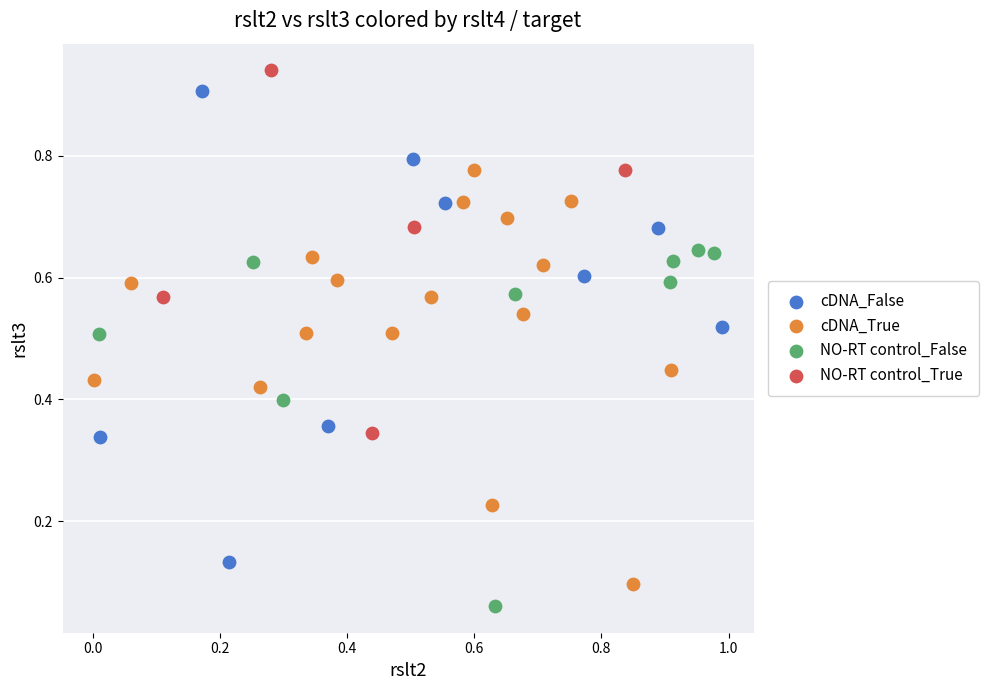

Which series has the largest Y range (max minus min)?

cDNA_False